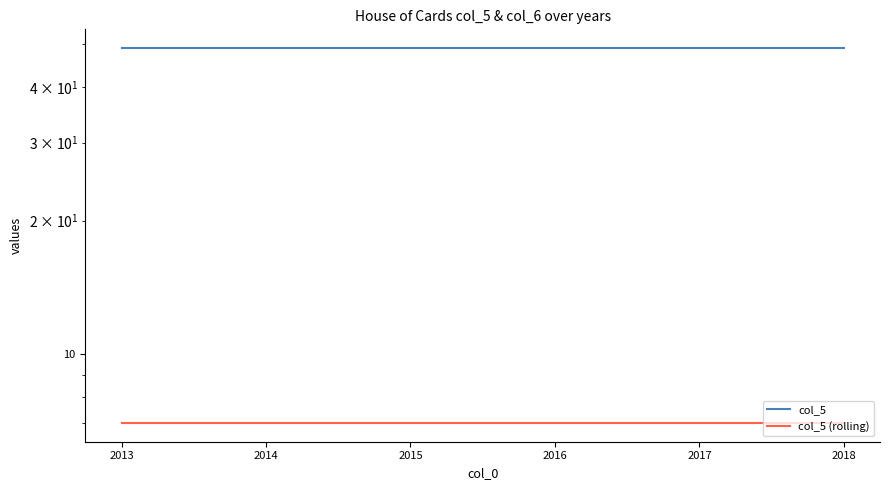

What are all the series names shown in the legend?

col_5, col_5 (rolling)